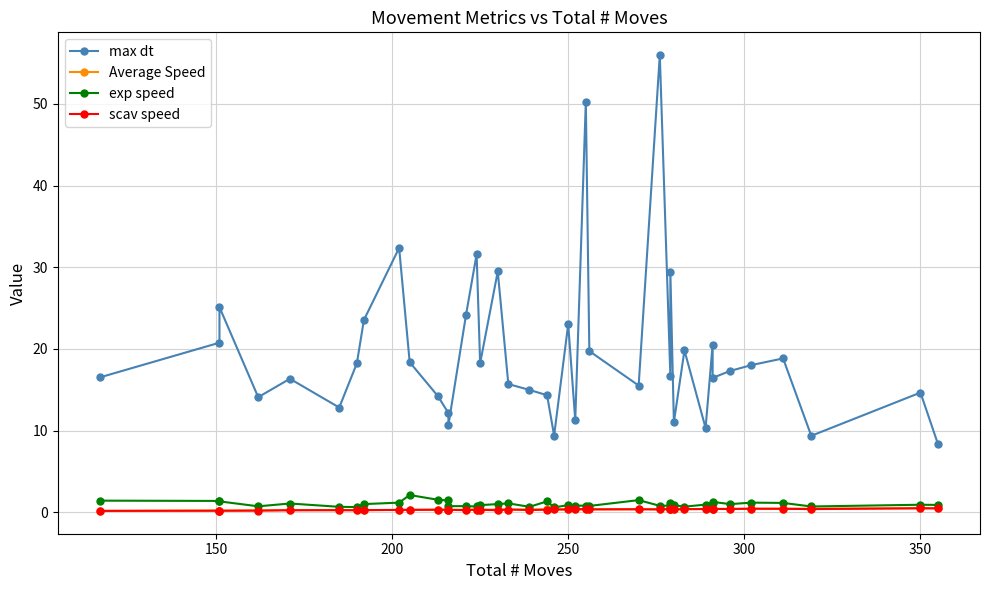

True or false: exp speed and max dt intersect in this chart.

False